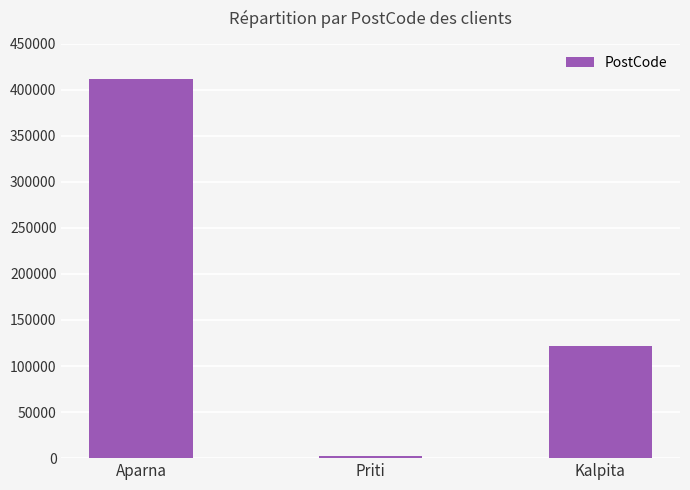

What is the sum of the values at Priti and Kalpita?

123535